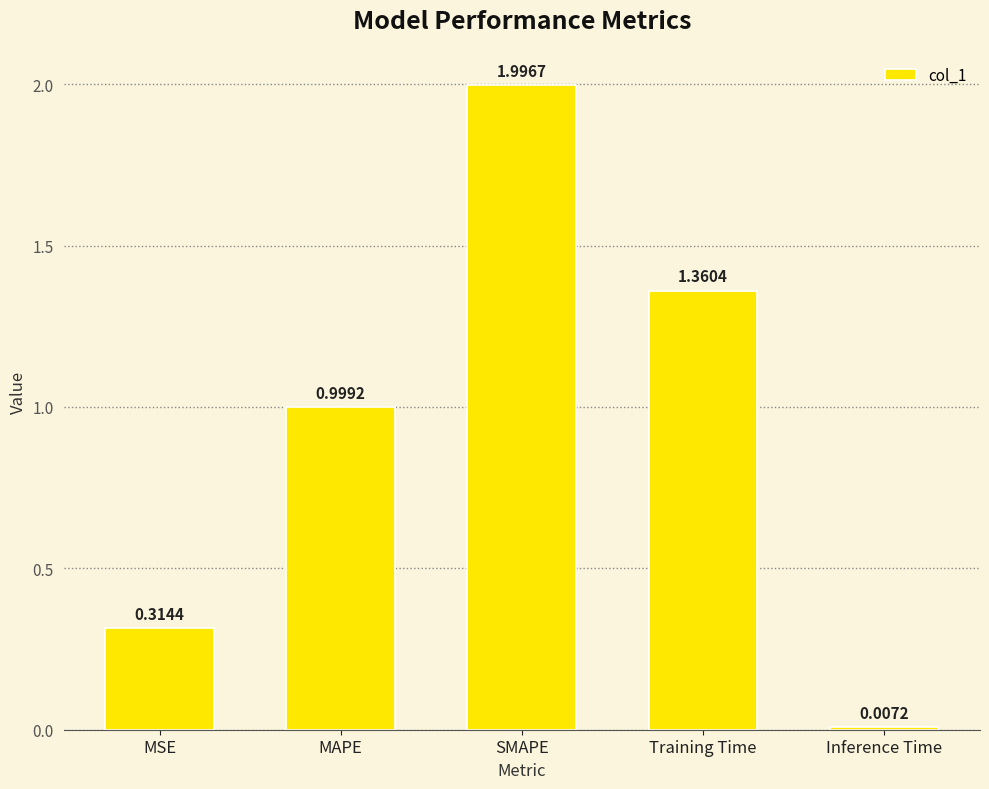

How many bars are there in total?

5